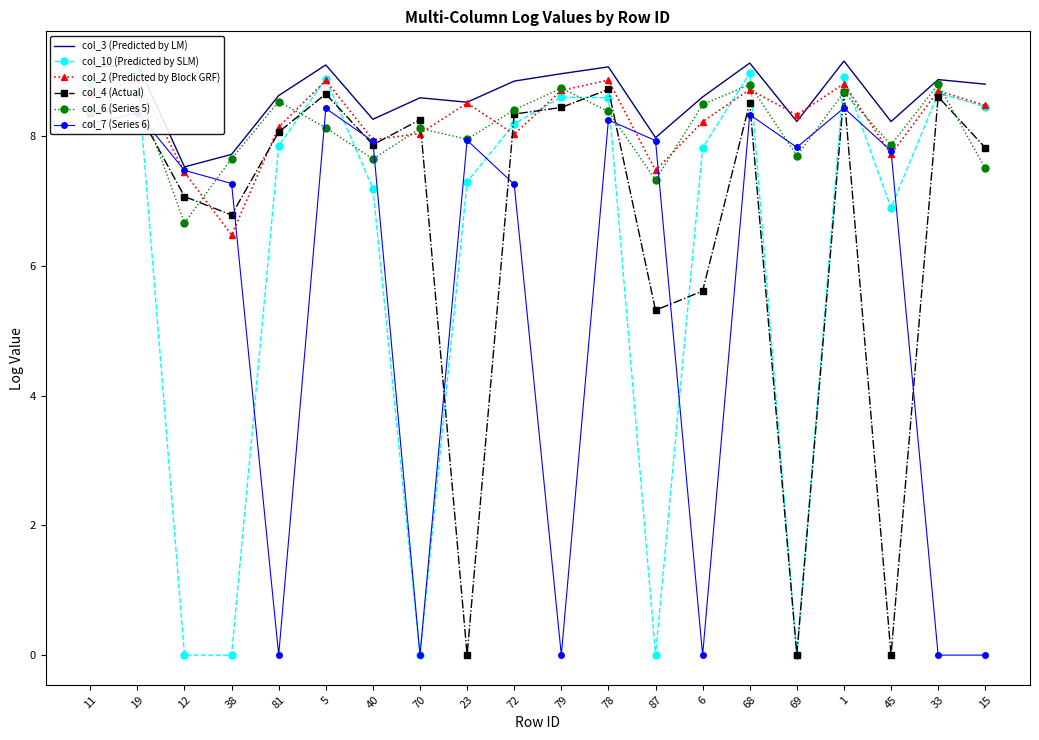

List the series in order of their peak value, highest first.

col_3 (Predicted by LM), col_10 (Predicted by SLM), col_2 (Predicted by Block GRF), col_6 (Series 5), col_4 (Actual), col_7 (Series 6)